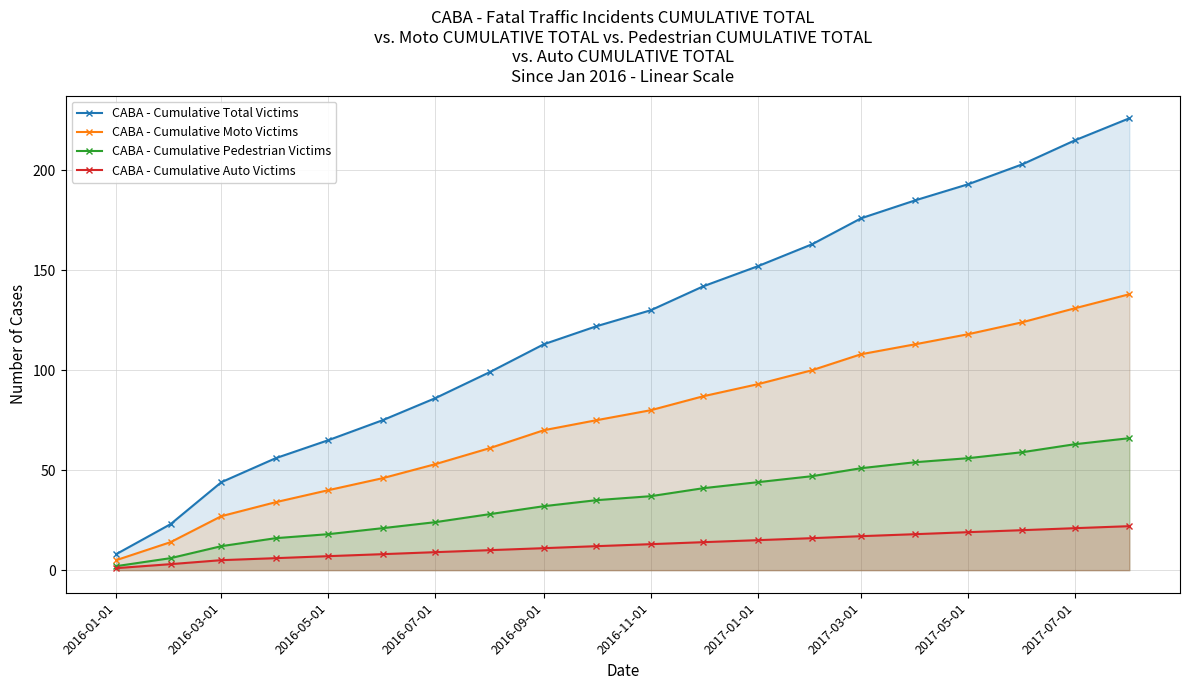

What is the difference between the maximum and minimum values in the CABA - Cumulative Total Victims series?

218